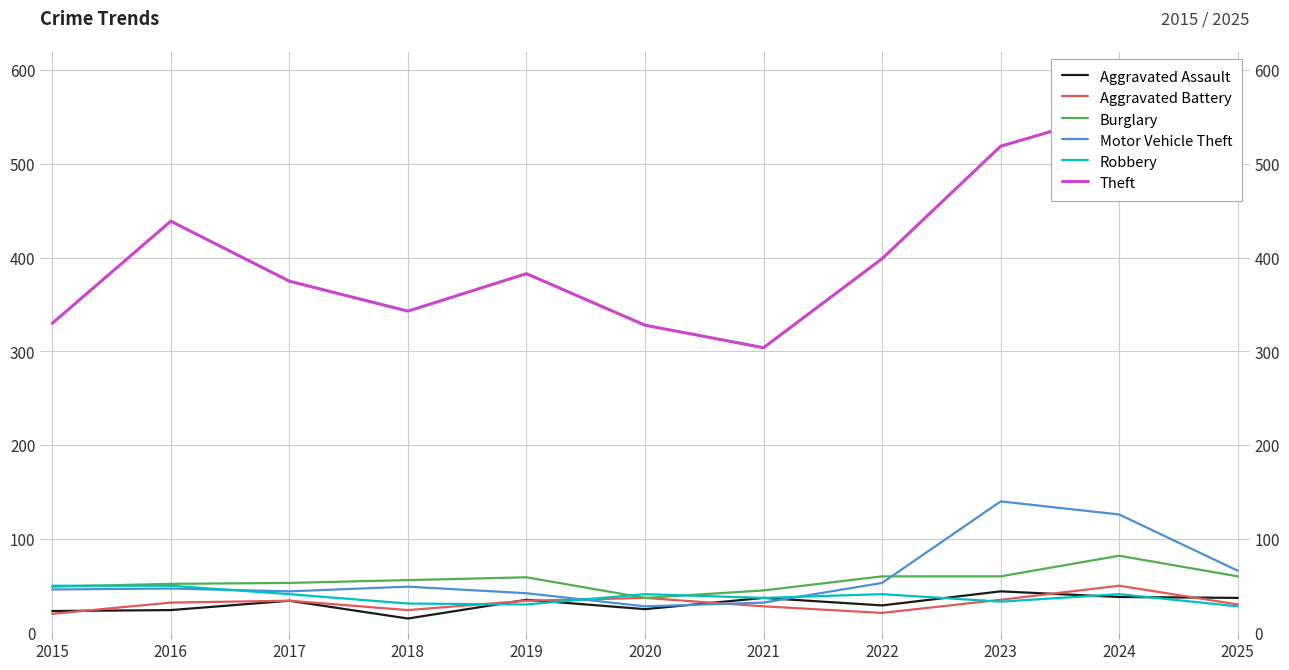

What is the minimum value for Robbery?

28